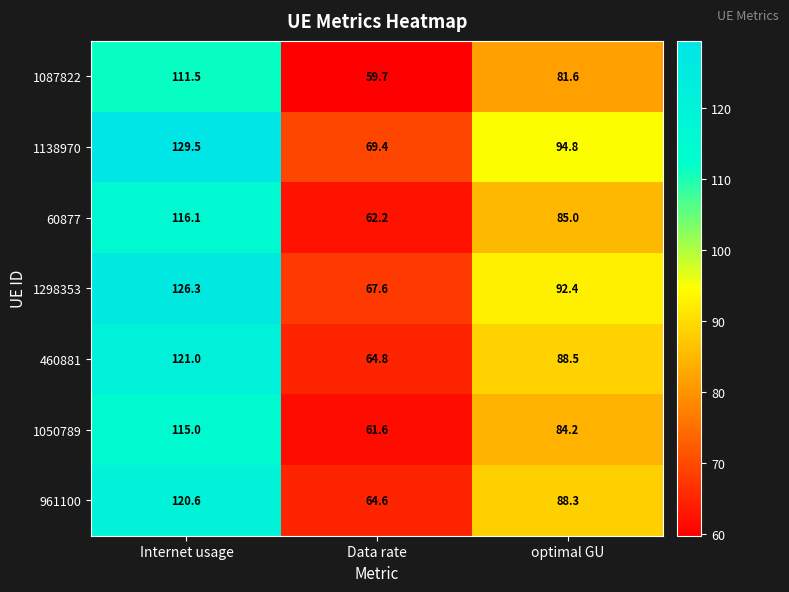

At how many categories does at least one series exceed 84?

2